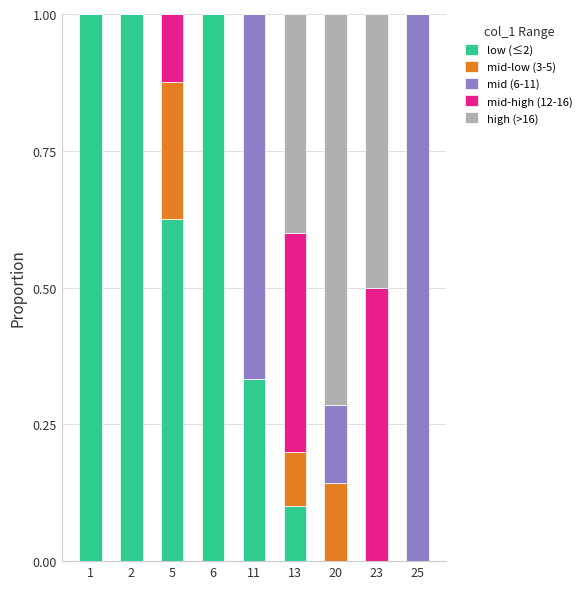

The low (≤2) series shows 0.4 at 25. True or false?

False